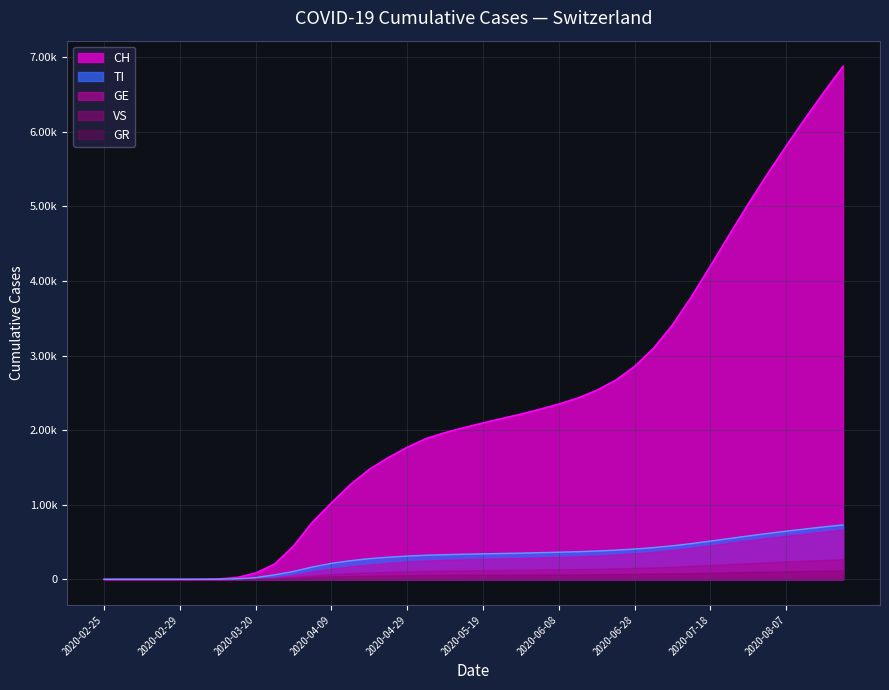

At which category is the sum across all series the highest?

2020-09-02